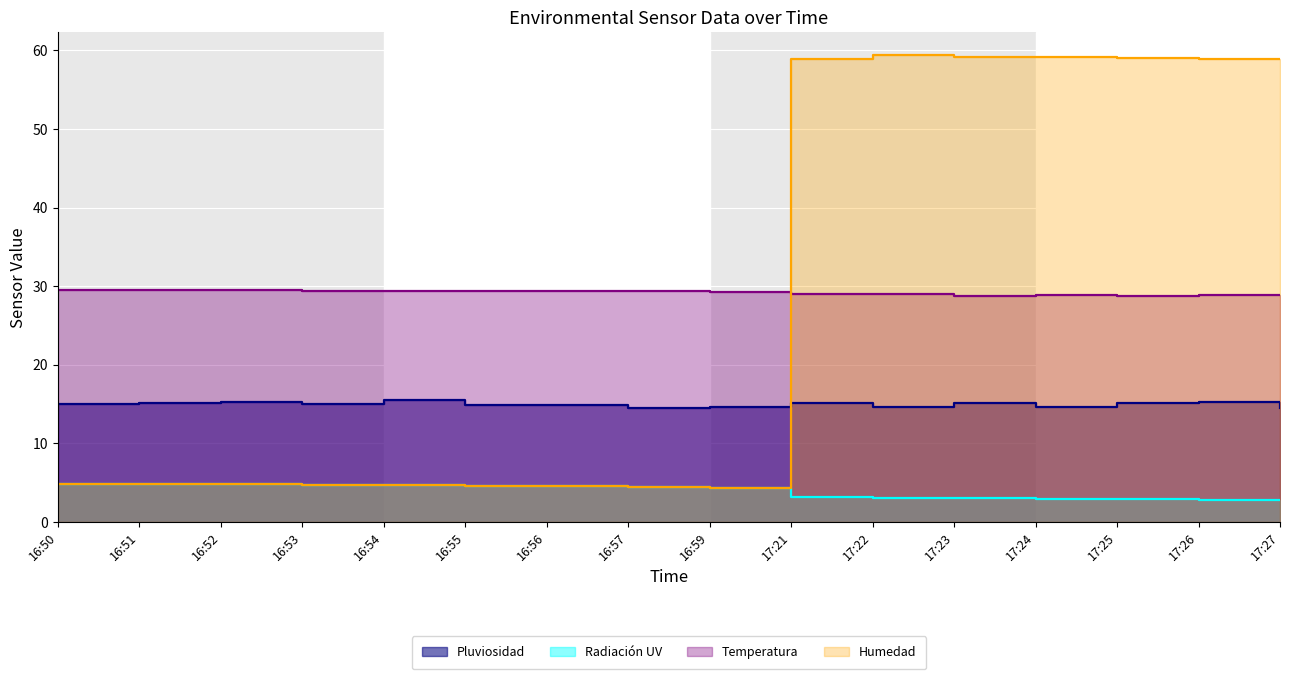

What is the sum of all Radiación UV values?

62.6